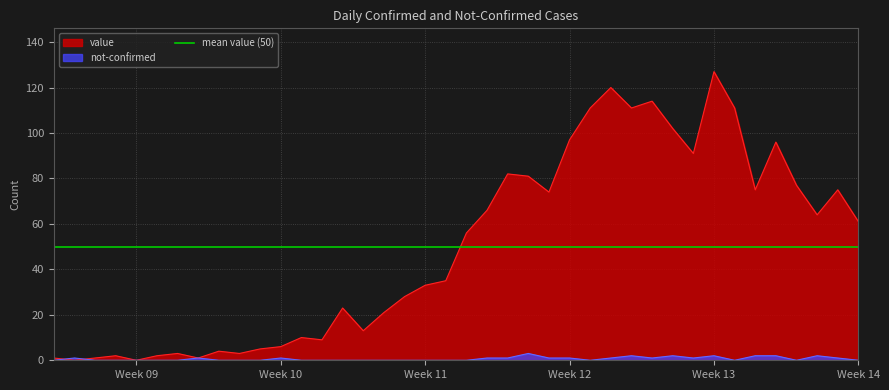

Reading left to right, transcribe all the data shown in this chart.

value: 1	0	1	2	0	2	3	1	4	3	5	6	10	9	23	13	21	28	33	35	56	66	82	81	74	97	111	120	111	114	102	91	127	111	75	96	77	64	75	61
not-confirmed: 0	1	0	0	0	0	0	1	0	0	0	1	0	0	0	0	0	0	0	0	0	1	1	3	1	1	0	1	2	1	2	1	2	0	2	2	0	2	1	0